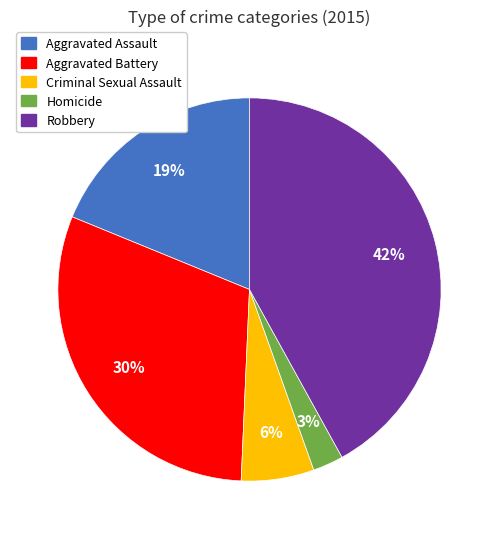

To the nearest percent, what is the combined percentage of Aggravated Battery and Aggravated Assault?

49%